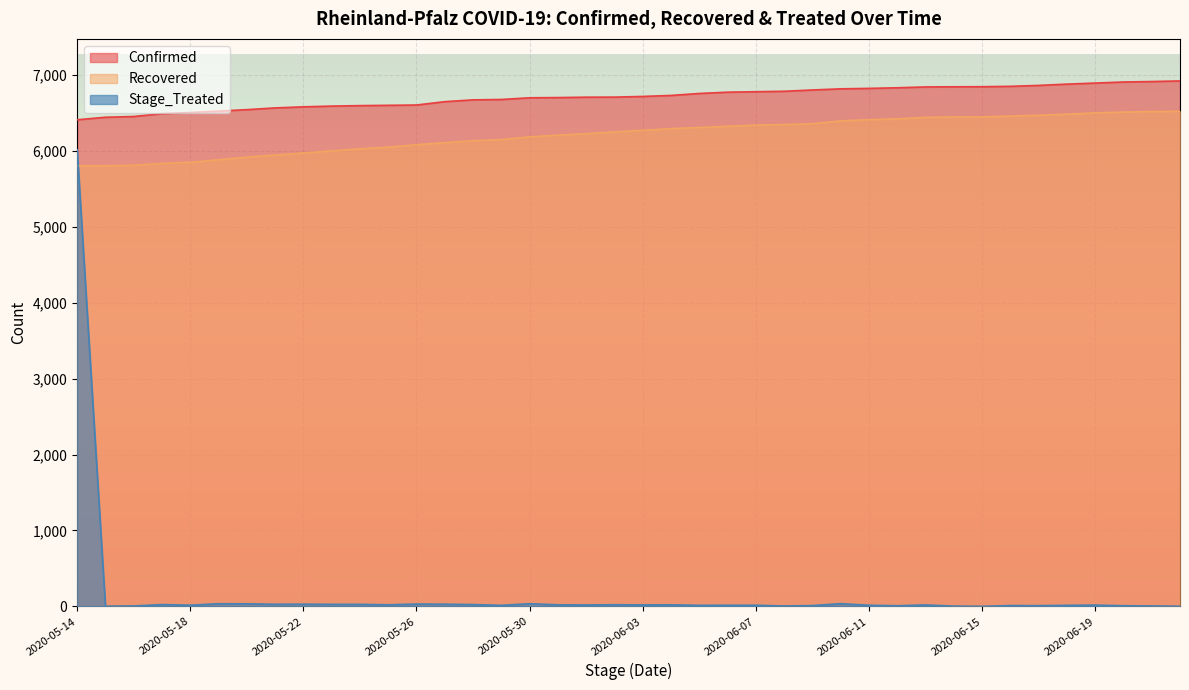

At which label does Recovered first exceed 6267?

2020-06-04